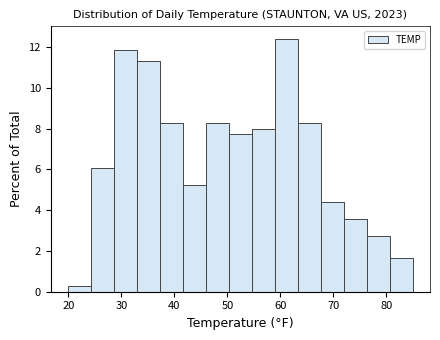

How tall is the bar that spans 63 to 68 on the x-axis? Neither the bar edges nor the heights are printed on the chart, so give them approximately, as read against the axes.

8.2